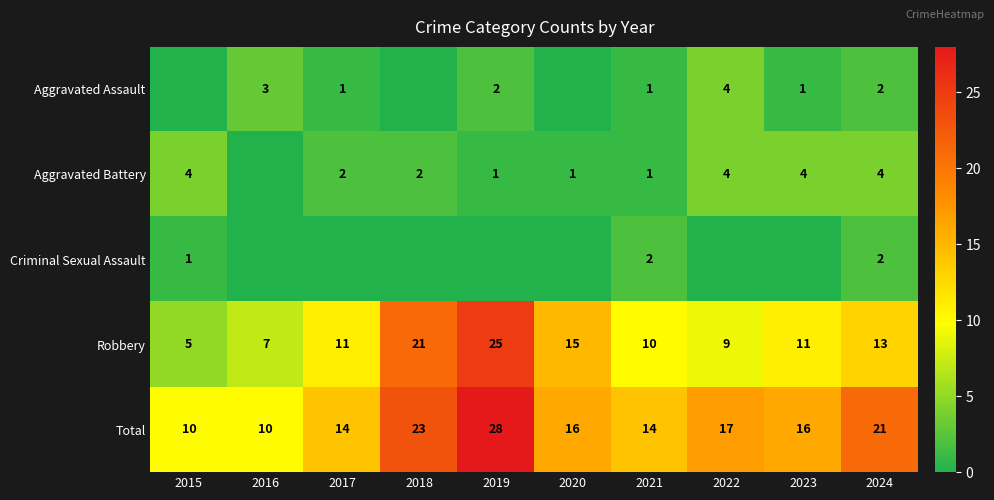

Is the value of Criminal Sexual Assault at 2024 greater than the value of Aggravated Assault at 2017?

Yes